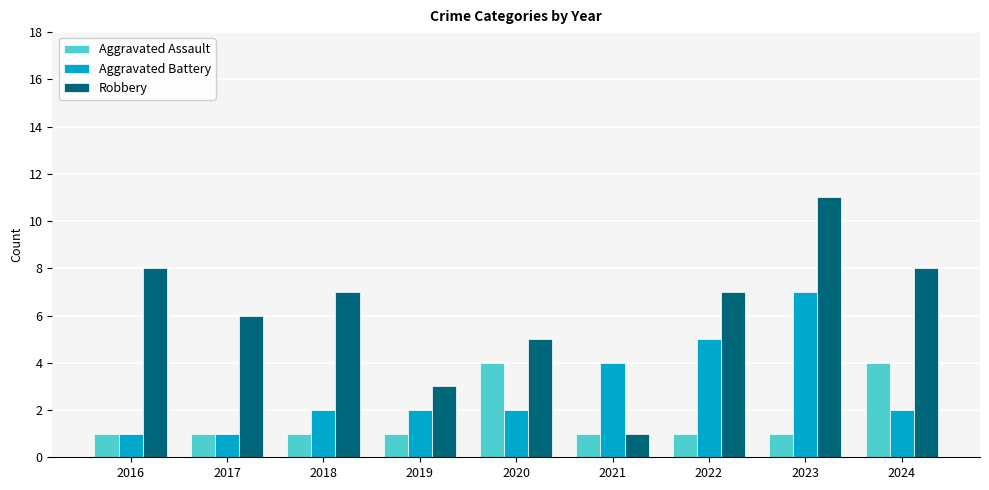

At which label is Aggravated Battery closest to 4?

2021